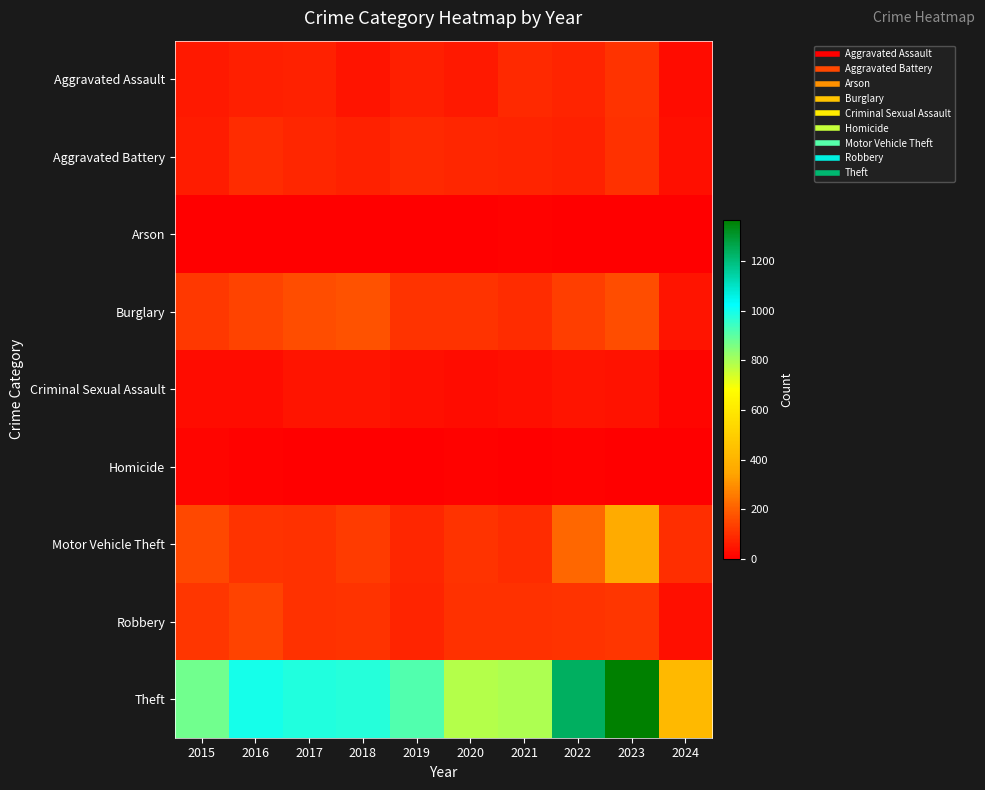

At 2024, list the series in order from largest to smallest.

Theft, Motor Vehicle Theft, Burglary, Robbery, Aggravated Battery, Aggravated Assault, Criminal Sexual Assault, Arson, Homicide